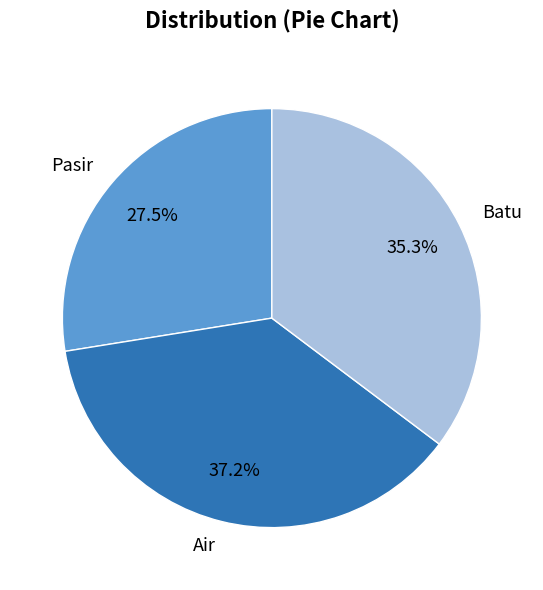

True or false: Batu accounts for 48% of the total.

False